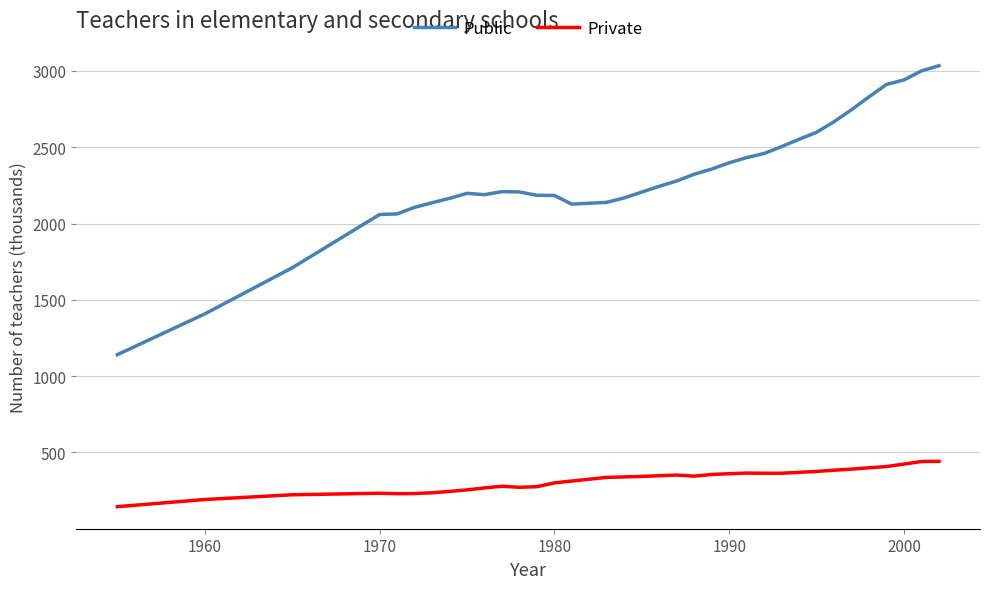

What is the minimum value shown in the chart?

145